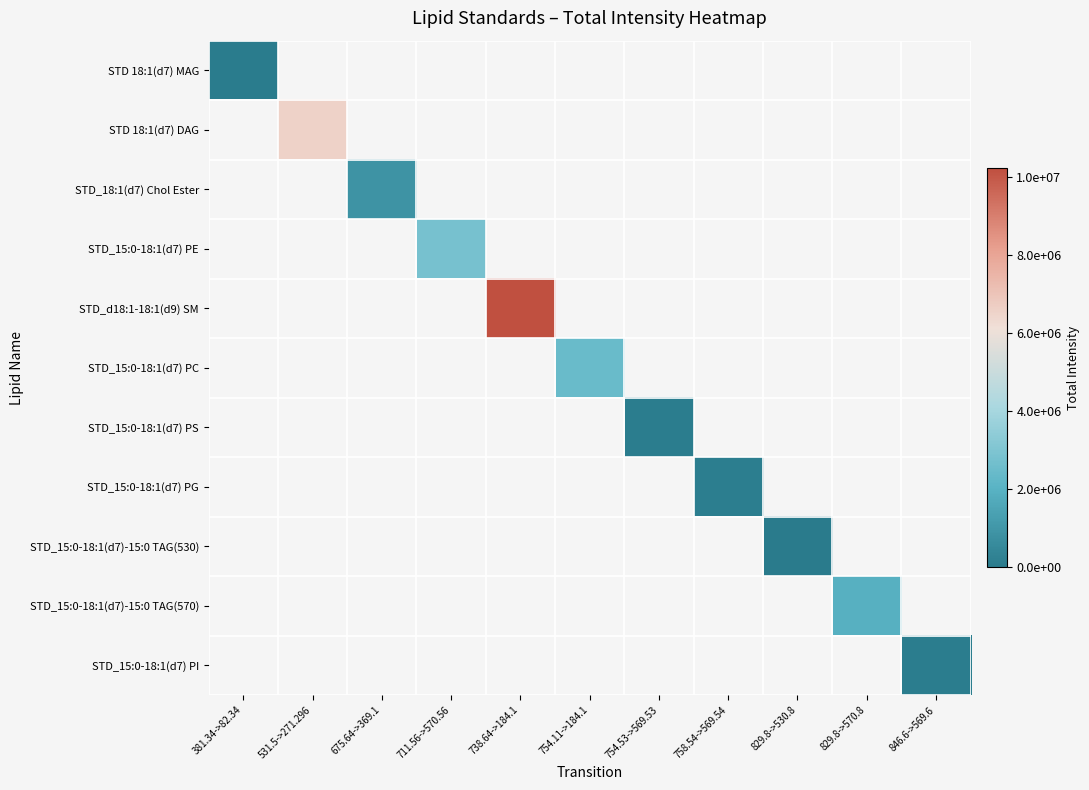

How many distinct data groups are displayed?

11